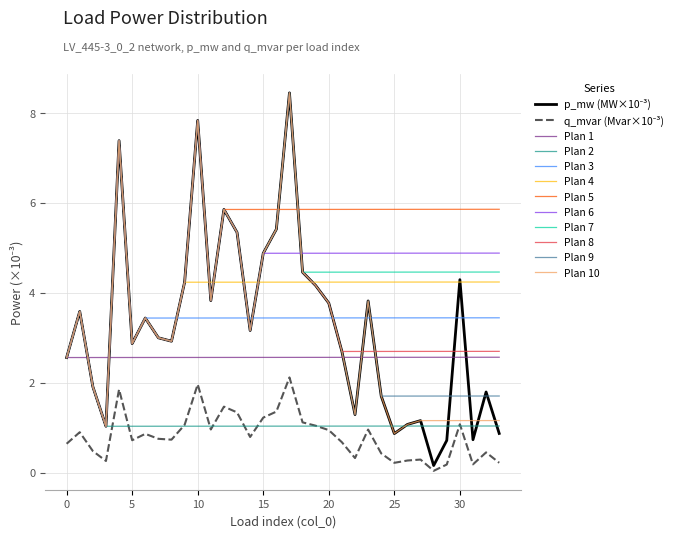

What is the maximum value shown in the chart?

8.4